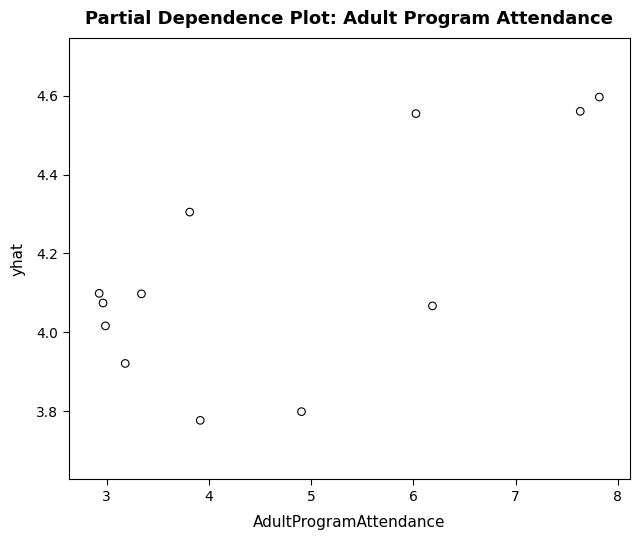

What is the average Y value?

4.2